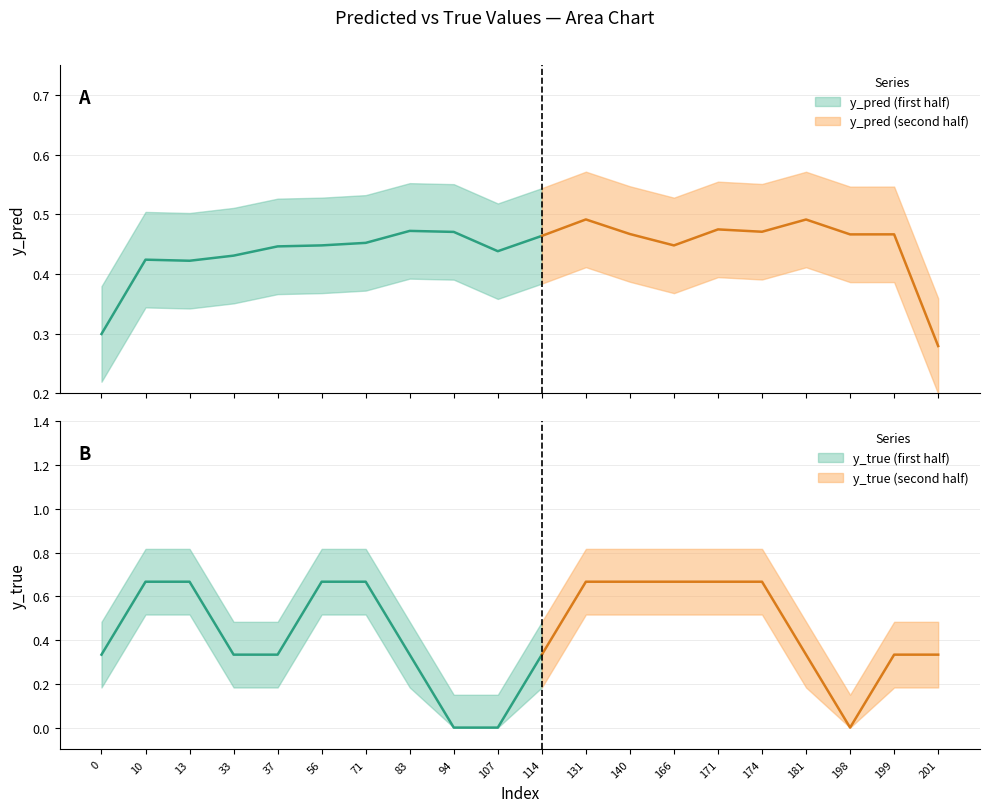

Is the value of y_pred at 181 greater than the value of y_true at 33?

Yes